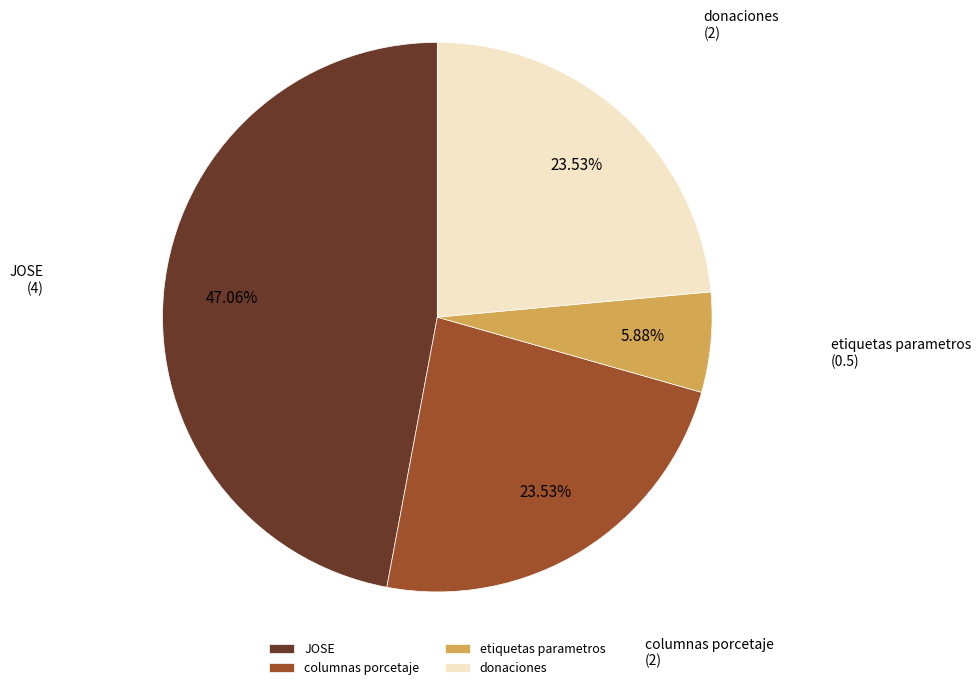

How many segments does this pie chart have?

4